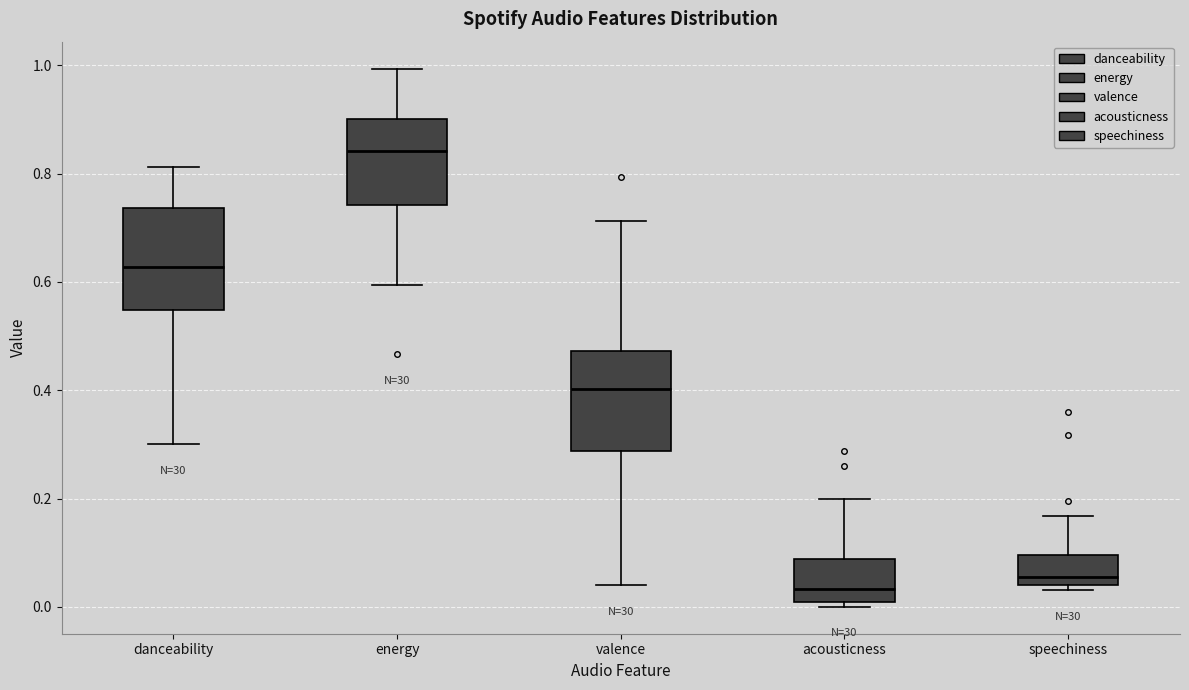

Where does the median line of the box for energy sit on the y-axis? The values are not printed on the chart, so give them approximately, as read against the axis.

0.84